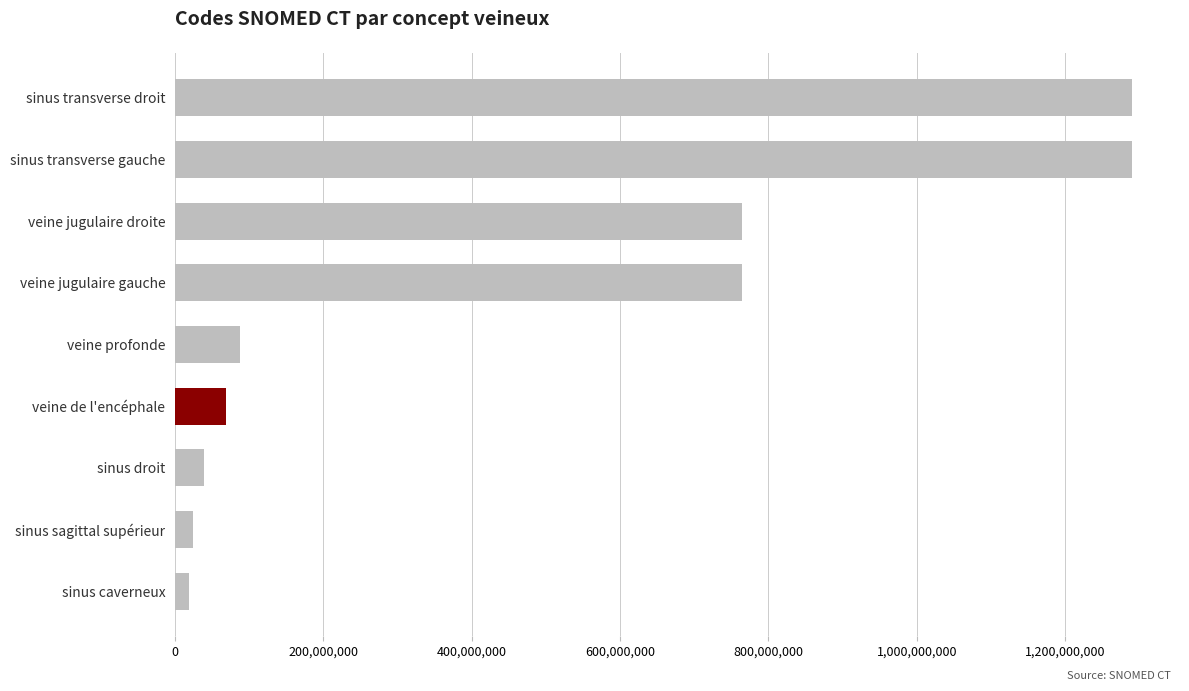

What is the maximum value shown in the chart?

1290463001